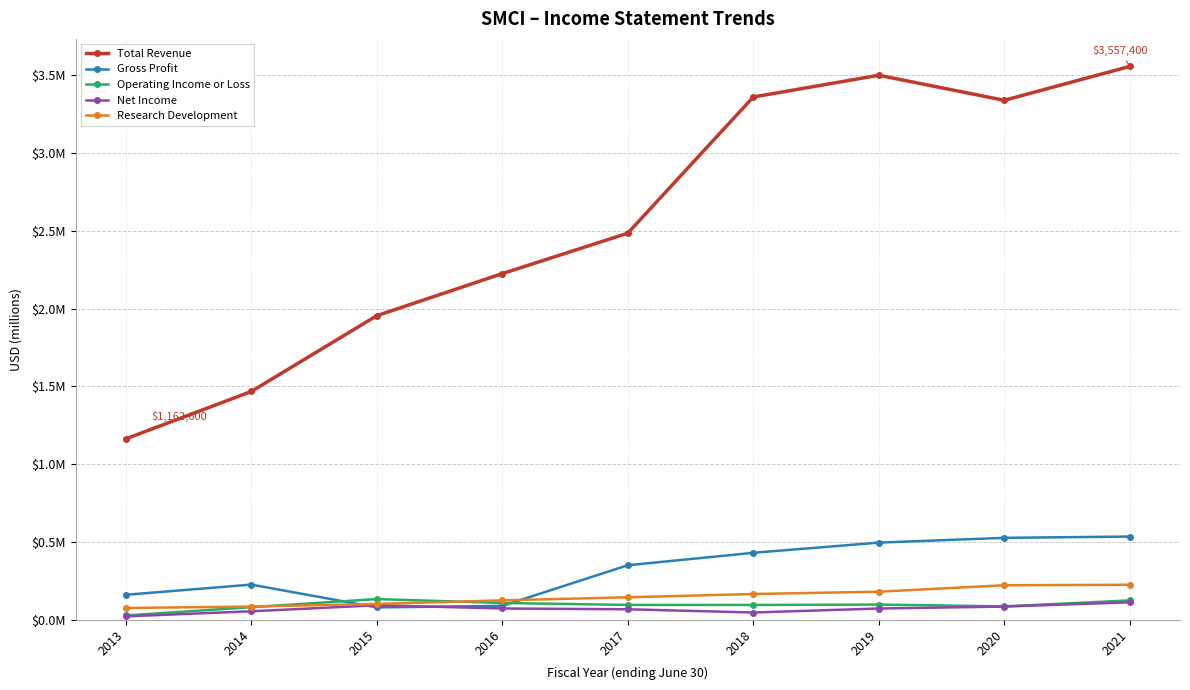

At which category is the sum across all series the highest?

2021